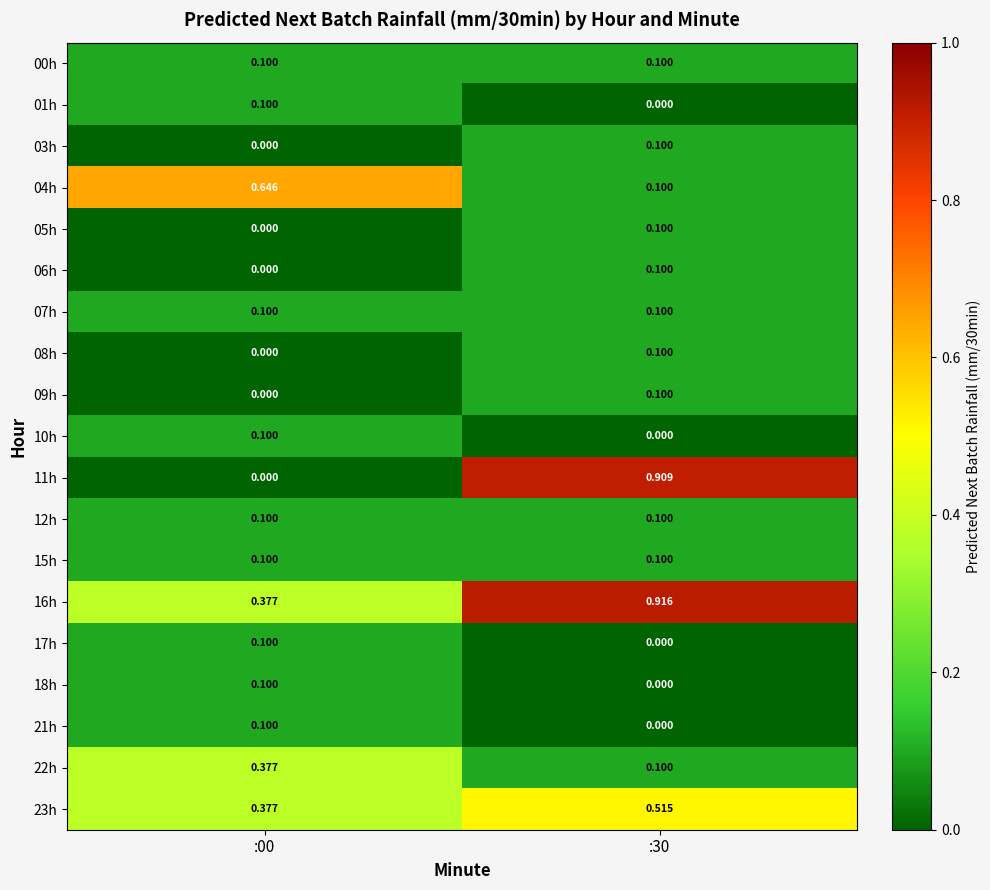

Is the value of 11h at :30 greater than the value of 08h at :00?

Yes